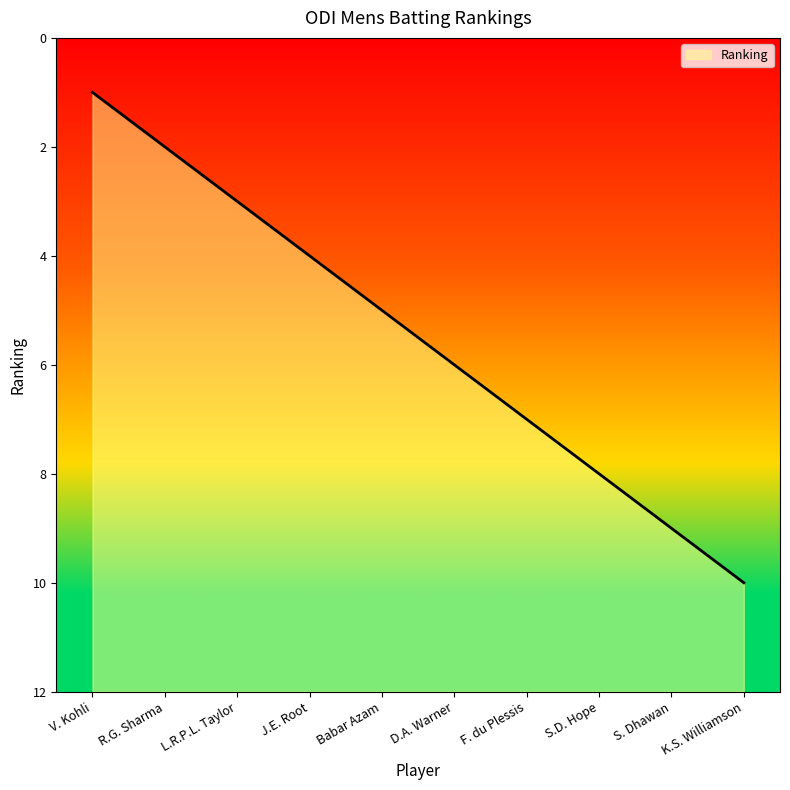

What is the value of the 7th point from the left?

5